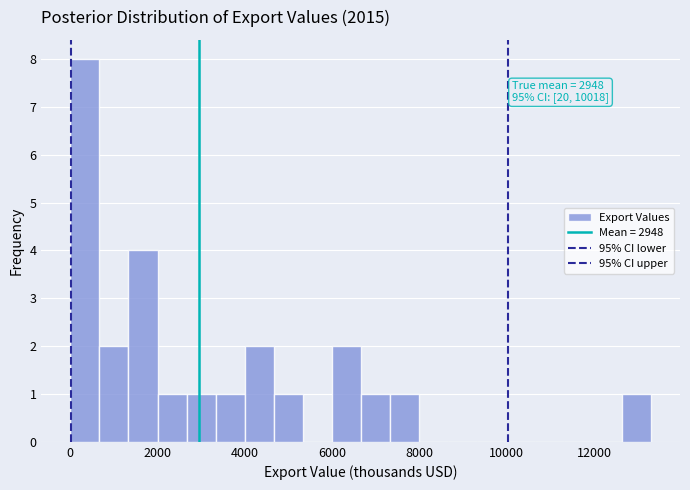

Read against the x-axis, roughly where is the centre of the tallest bar?

400